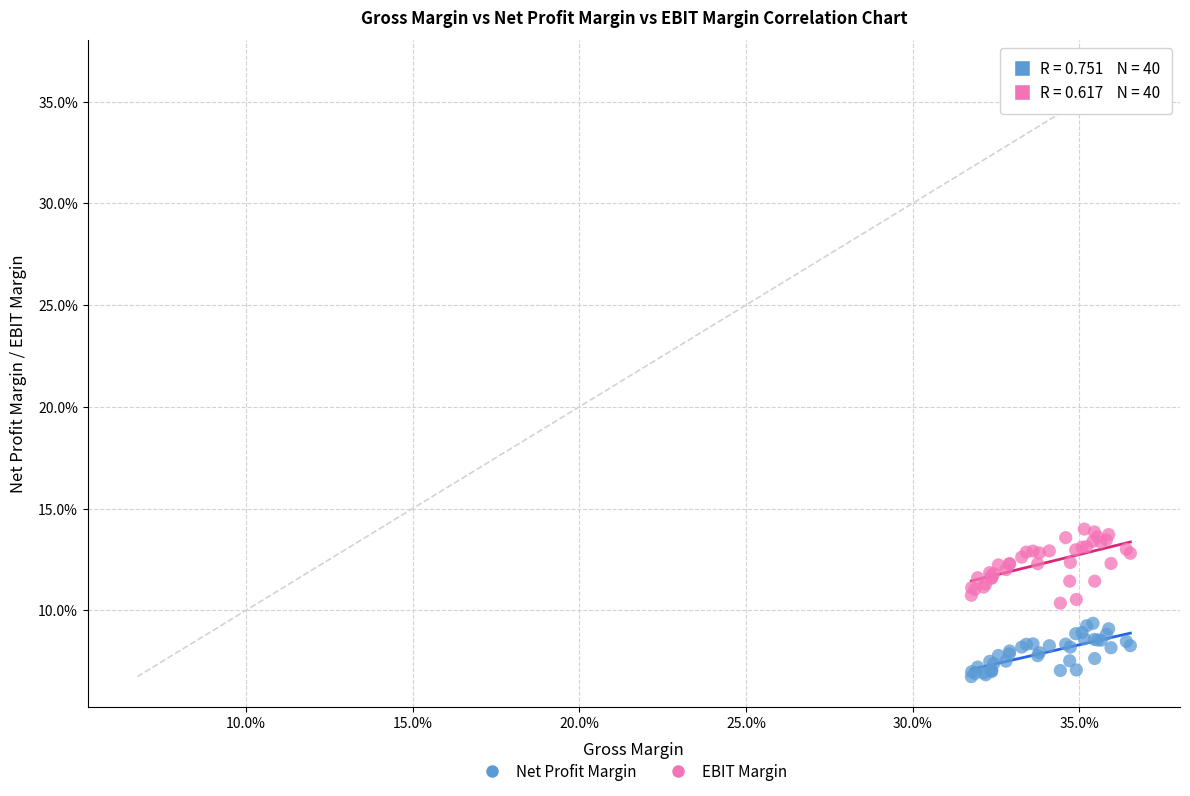

Which series reaches the maximum Y coordinate?

EBIT Margin